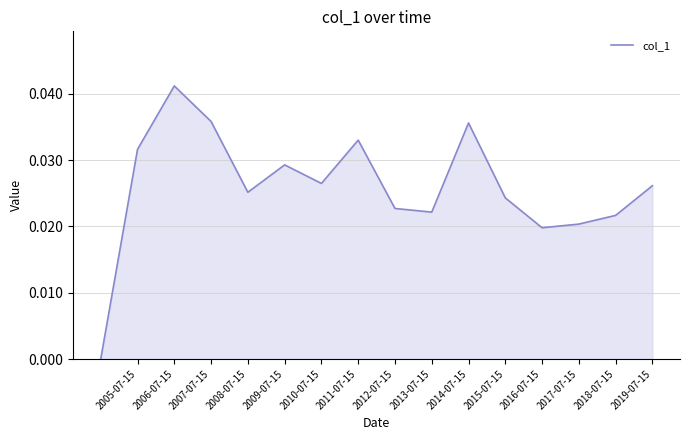

Between 2015-07-15 and 2014-07-15, which is larger?

2014-07-15